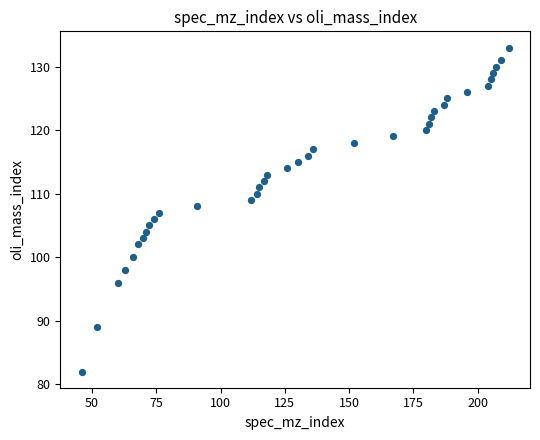

What is the range of X values (max minus min)?

166